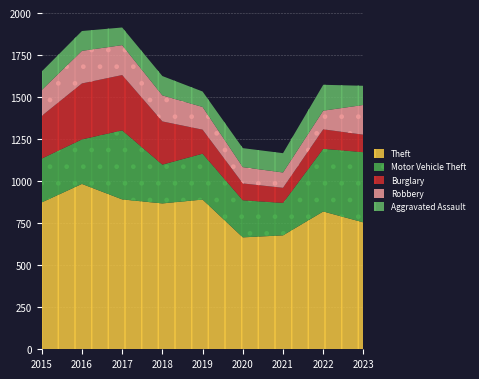

What is the minimum value for Aggravated Assault?

92